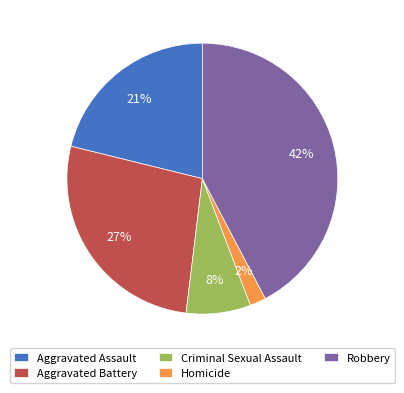

Does Aggravated Assault account for over 50% of the chart?

No